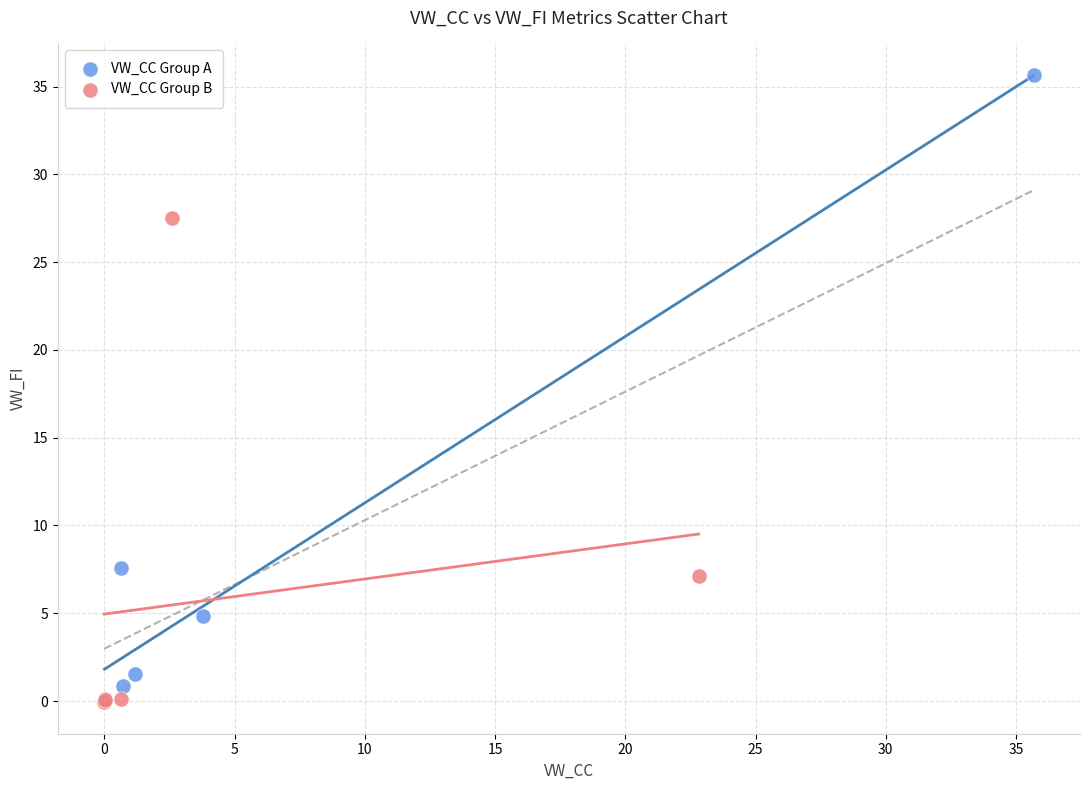

Which series has the widest spread of Y values?

VW_CC Group A